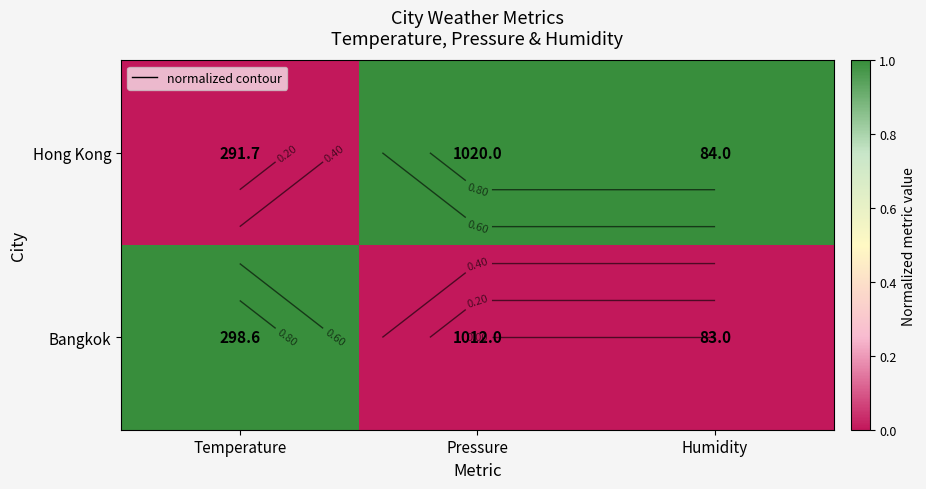

Rank the series at Temperature from lowest to highest value.

Hong Kong, Bangkok